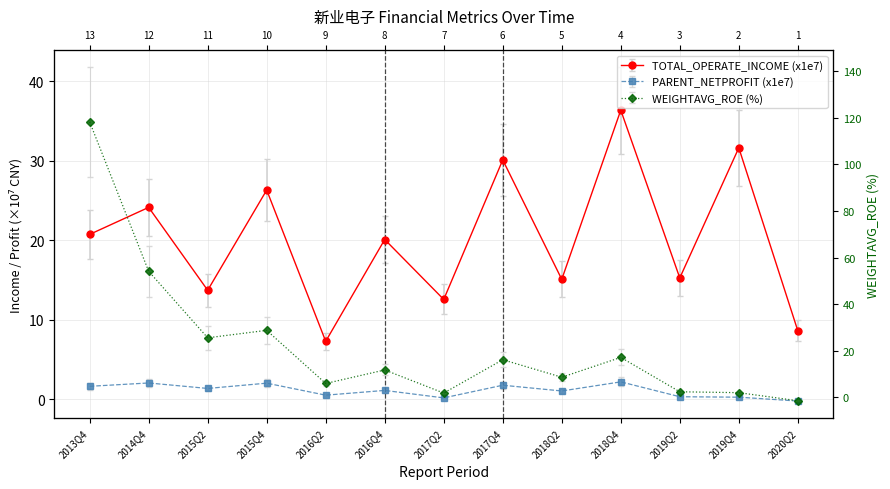

How many data points in WEIGHTAVG_ROE are less than 11?

6